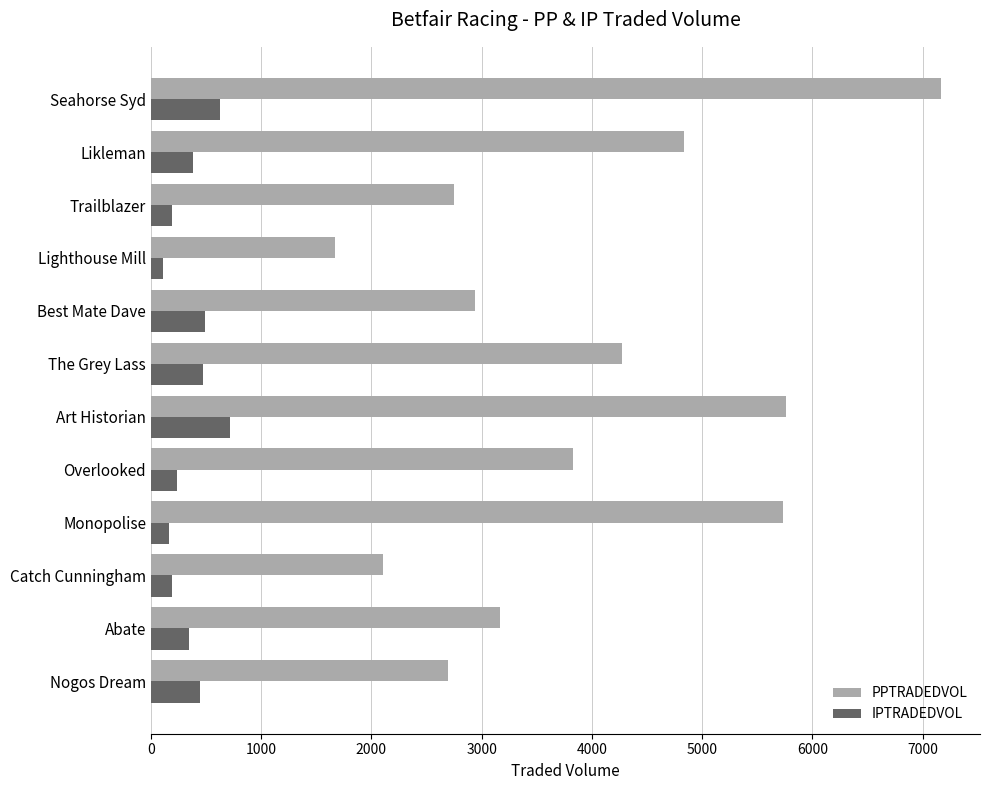

Between Catch Cunningham and Overlooked, which series saw the biggest shift?

PPTRADEDVOL